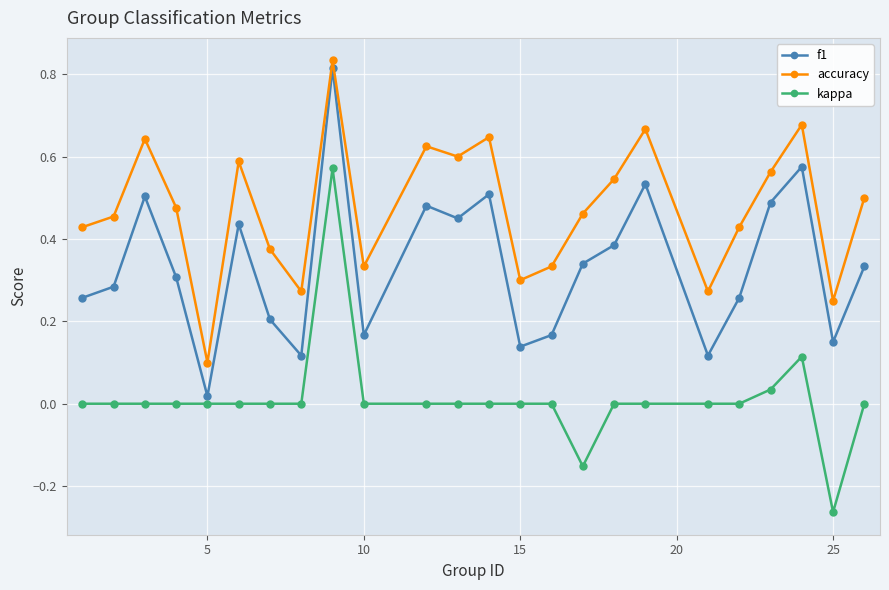

True or false: accuracy and kappa intersect in this chart.

False